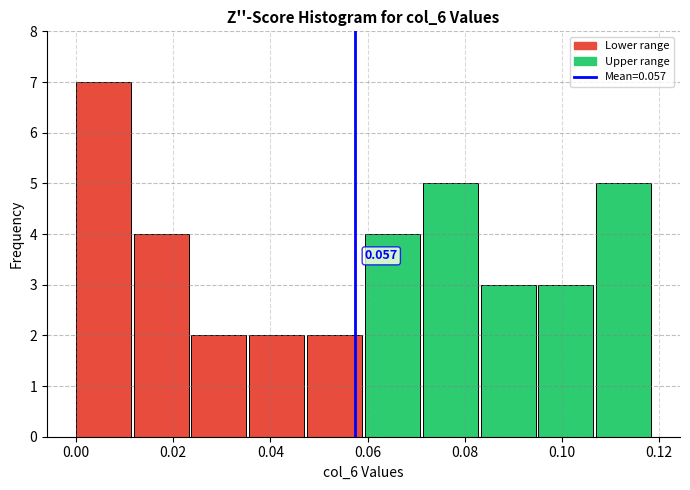

Over which range of the x-axis is the bar tallest?

0.000 to 0.012